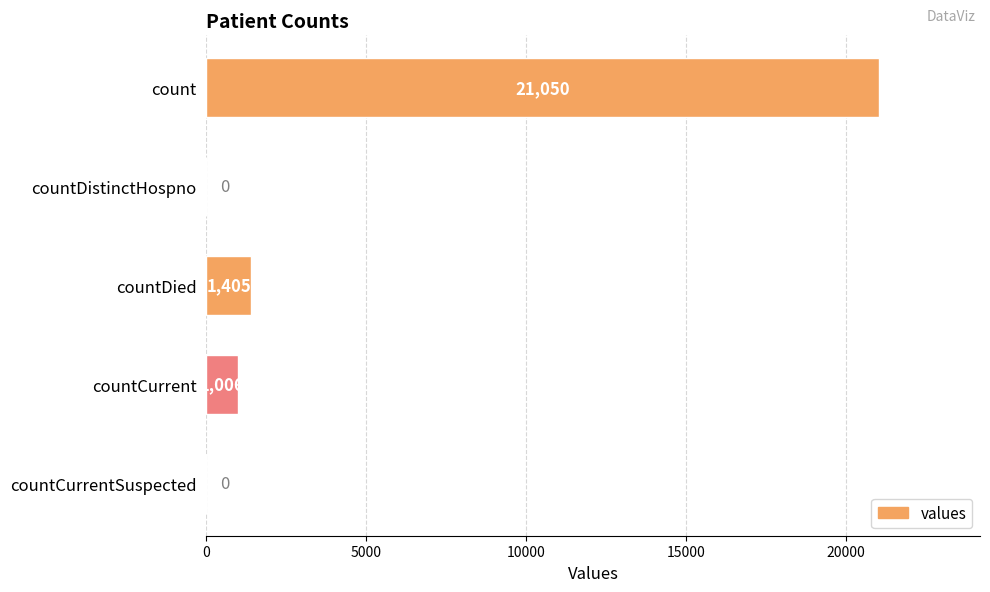

What is the greatest value displayed?

21050